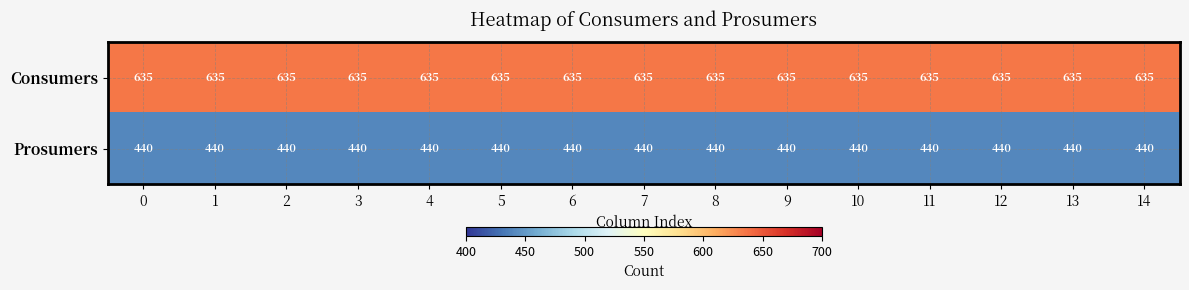

What is the average value of the Consumers series?

635